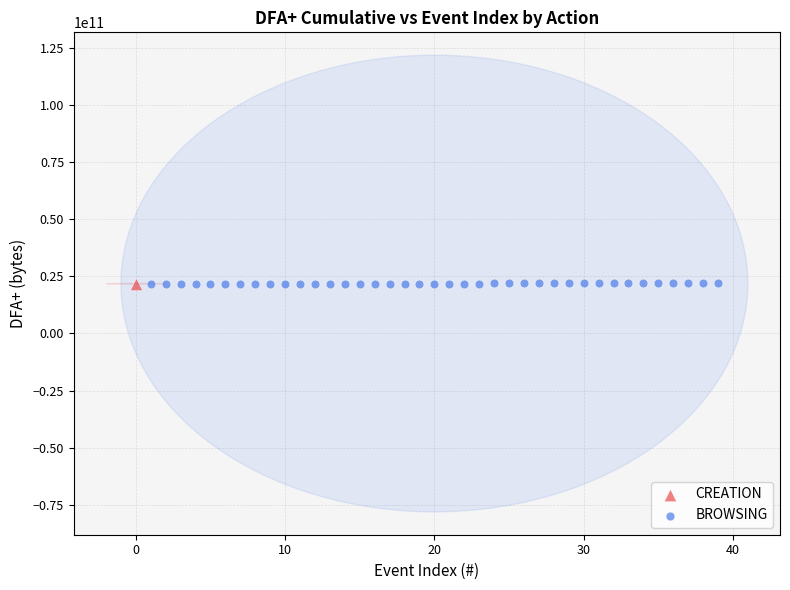

What are all the series names shown in the legend?

CREATION, BROWSING